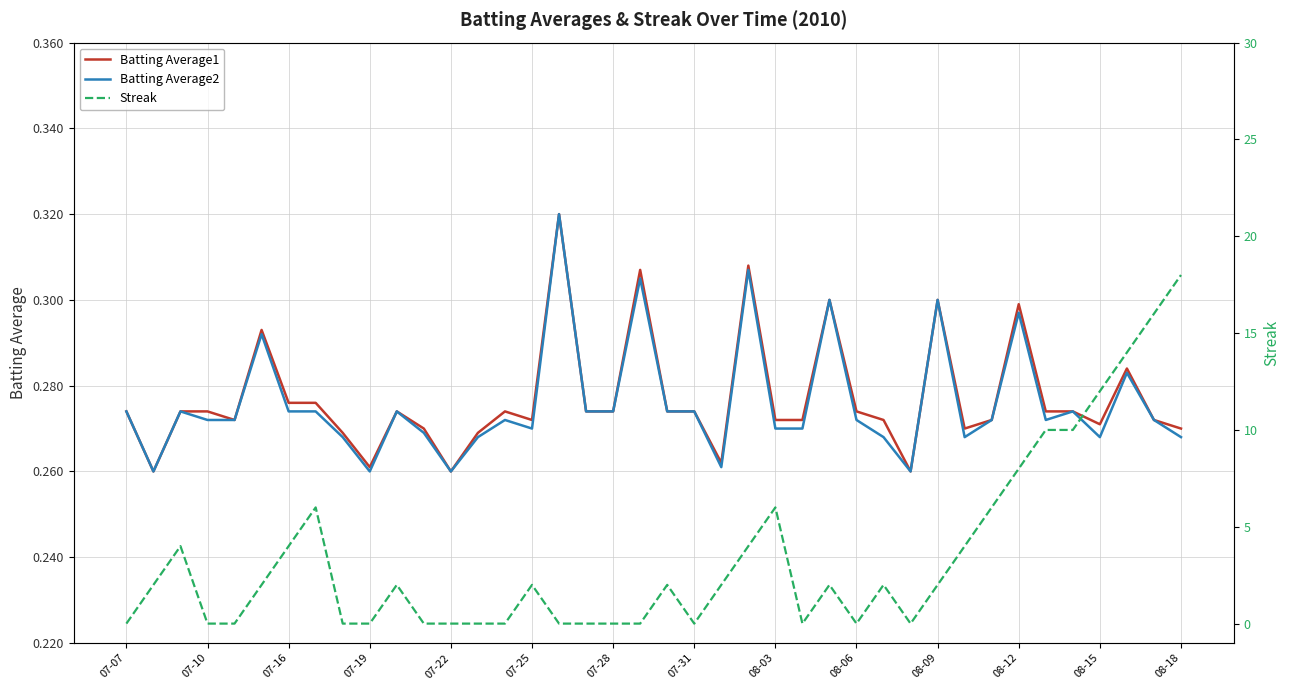

True or false: Batting Average1 and Batting Average2 cross at least once.

False